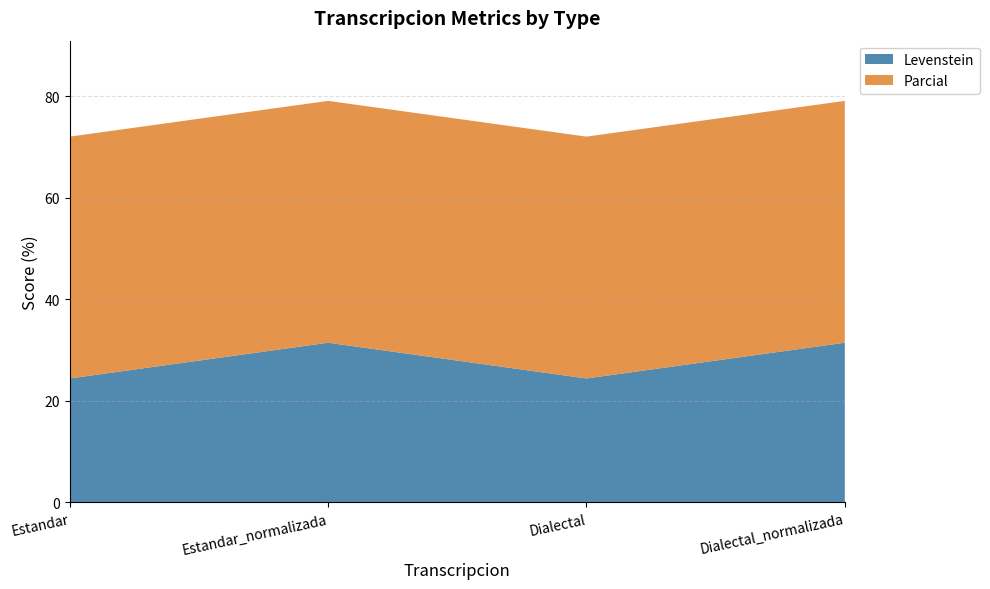

Reading left to right, extract all data points from this chart.

Levenstein: 24.4	31.4	24.4	31.4
Parcial: 47.6	47.6	47.6	47.6